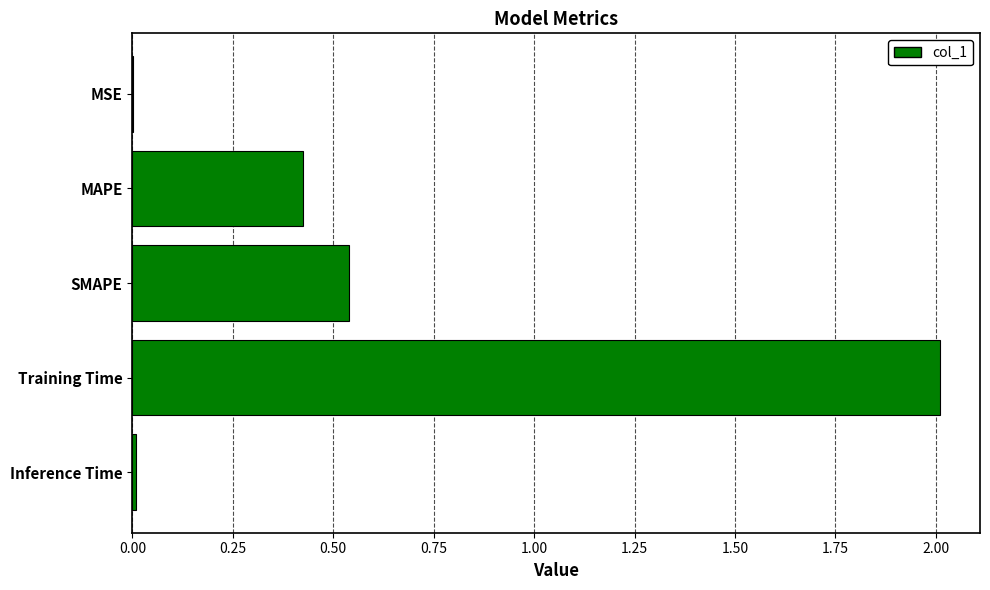

What is the sum of all values?

3.0